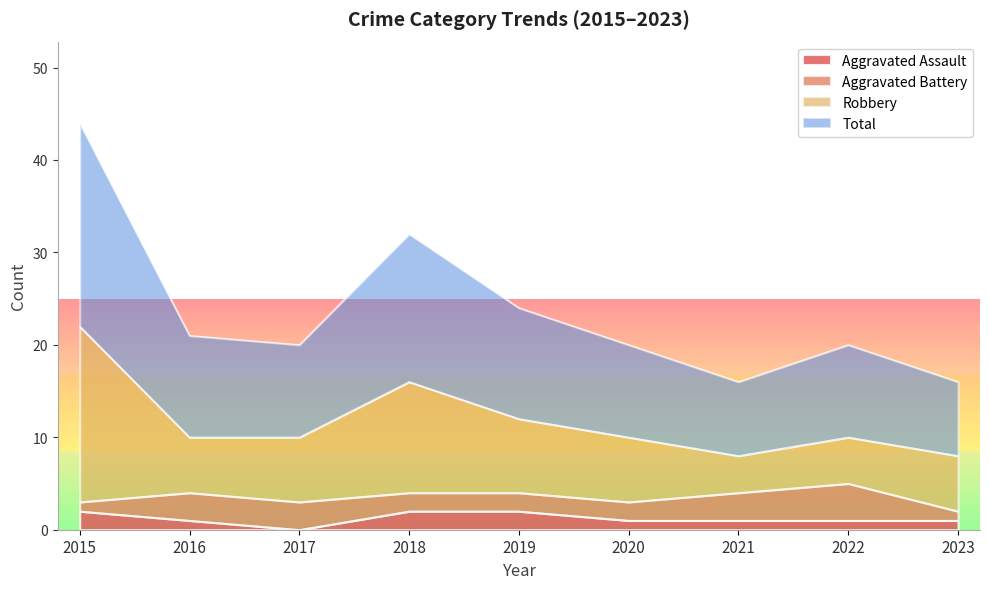

True or false: Total and Robbery intersect in this chart.

False